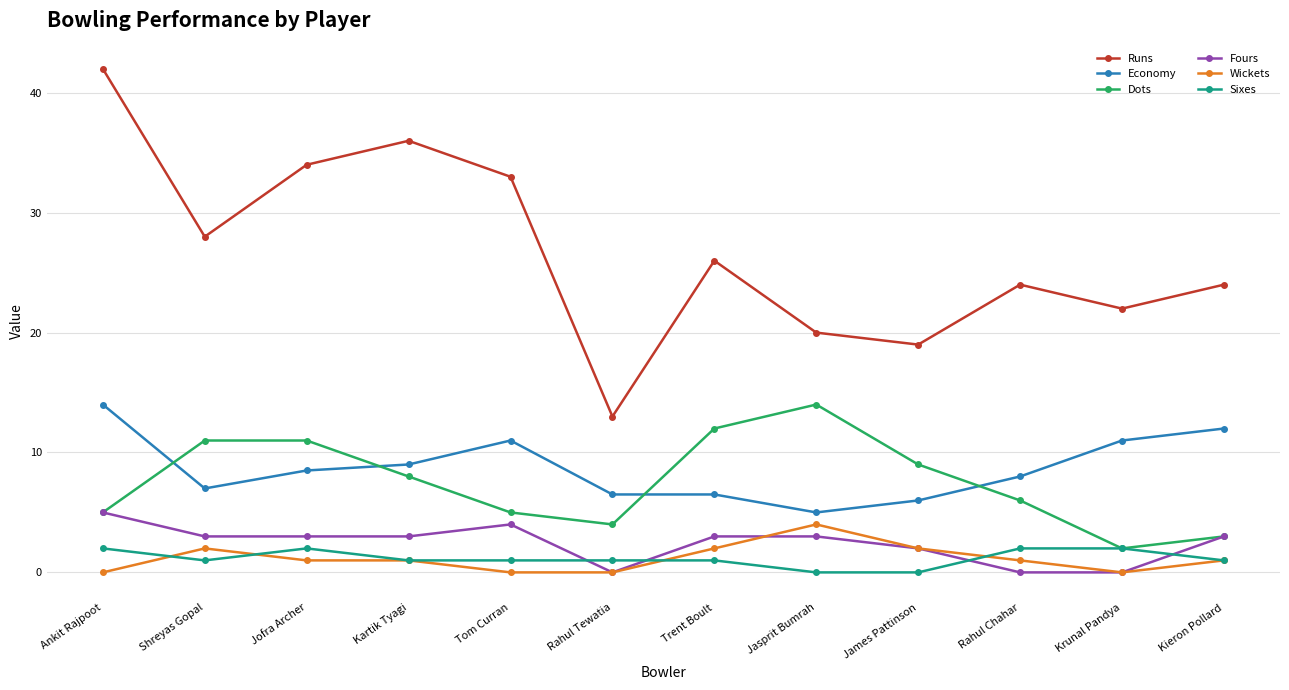

Reading left to right, list all the values displayed in this chart.

Runs: Ankit Rajpoot=42.0	Shreyas Gopal=28.0	Jofra Archer=34.0	Kartik Tyagi=36.0	Tom Curran=33.0	Rahul Tewatia=13.0	Trent Boult=26.0	Jasprit Bumrah=20.0	James Pattinson=19.0	Rahul Chahar=24.0	Krunal Pandya=22.0	Kieron Pollard=24.0
Economy: Ankit Rajpoot=14.0	Shreyas Gopal=7.0	Jofra Archer=8.5	Kartik Tyagi=9.0	Tom Curran=11.0	Rahul Tewatia=6.5	Trent Boult=6.5	Jasprit Bumrah=5.0	James Pattinson=6.0	Rahul Chahar=8.0	Krunal Pandya=11.0	Kieron Pollard=12.0
Dots: Ankit Rajpoot=5.0	Shreyas Gopal=11.0	Jofra Archer=11.0	Kartik Tyagi=8.0	Tom Curran=5.0	Rahul Tewatia=4.0	Trent Boult=12.0	Jasprit Bumrah=14.0	James Pattinson=9.0	Rahul Chahar=6.0	Krunal Pandya=2.0	Kieron Pollard=3.0
Fours: Ankit Rajpoot=5.0	Shreyas Gopal=3.0	Jofra Archer=3.0	Kartik Tyagi=3.0	Tom Curran=4.0	Rahul Tewatia=0.0	Trent Boult=3.0	Jasprit Bumrah=3.0	James Pattinson=2.0	Rahul Chahar=0.0	Krunal Pandya=0.0	Kieron Pollard=3.0
Wickets: Ankit Rajpoot=0.0	Shreyas Gopal=2.0	Jofra Archer=1.0	Kartik Tyagi=1.0	Tom Curran=0.0	Rahul Tewatia=0.0	Trent Boult=2.0	Jasprit Bumrah=4.0	James Pattinson=2.0	Rahul Chahar=1.0	Krunal Pandya=0.0	Kieron Pollard=1.0
Sixes: Ankit Rajpoot=2.0	Shreyas Gopal=1.0	Jofra Archer=2.0	Kartik Tyagi=1.0	Tom Curran=1.0	Rahul Tewatia=1.0	Trent Boult=1.0	Jasprit Bumrah=0.0	James Pattinson=0.0	Rahul Chahar=2.0	Krunal Pandya=2.0	Kieron Pollard=1.0